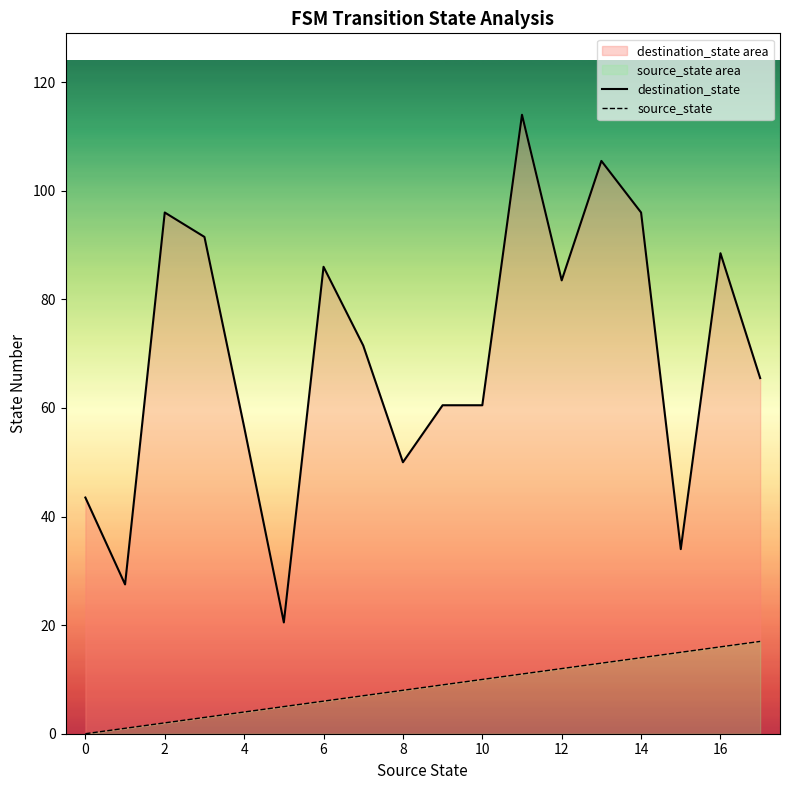

The source_state series shows 8.8 at 6. True or false?

False